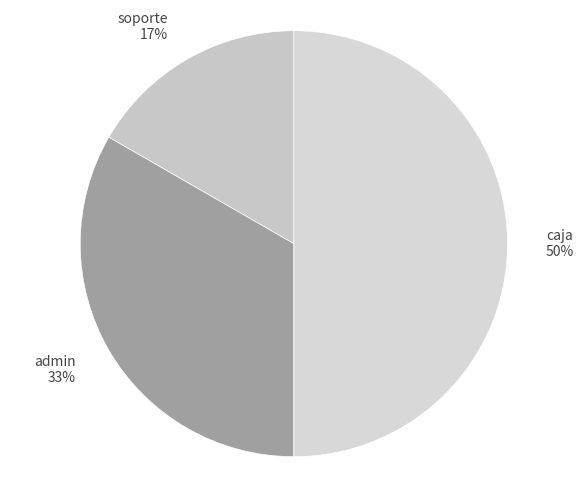

How many segments does this pie chart have?

3